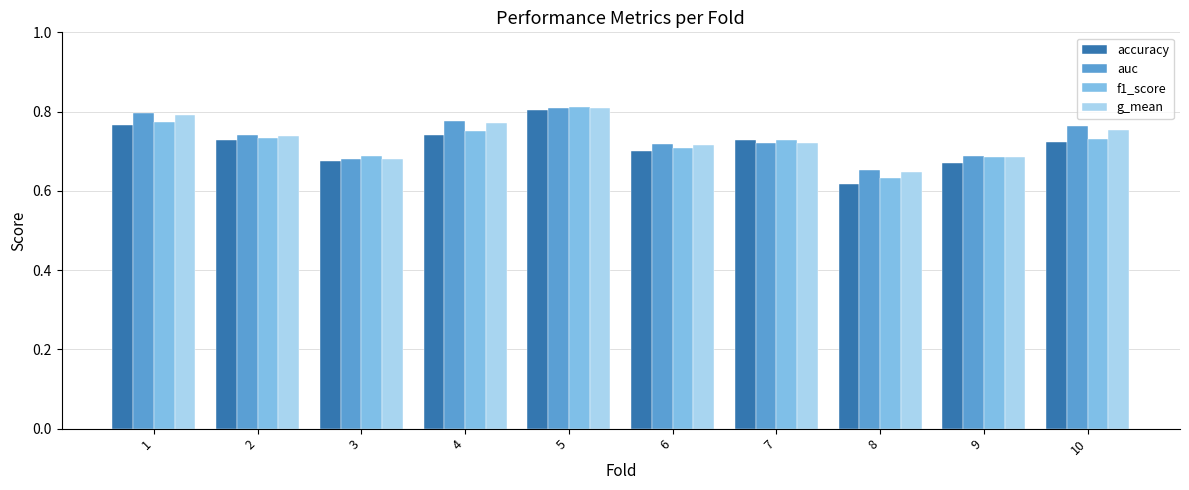

At which label does g_mean reach its minimum?

8